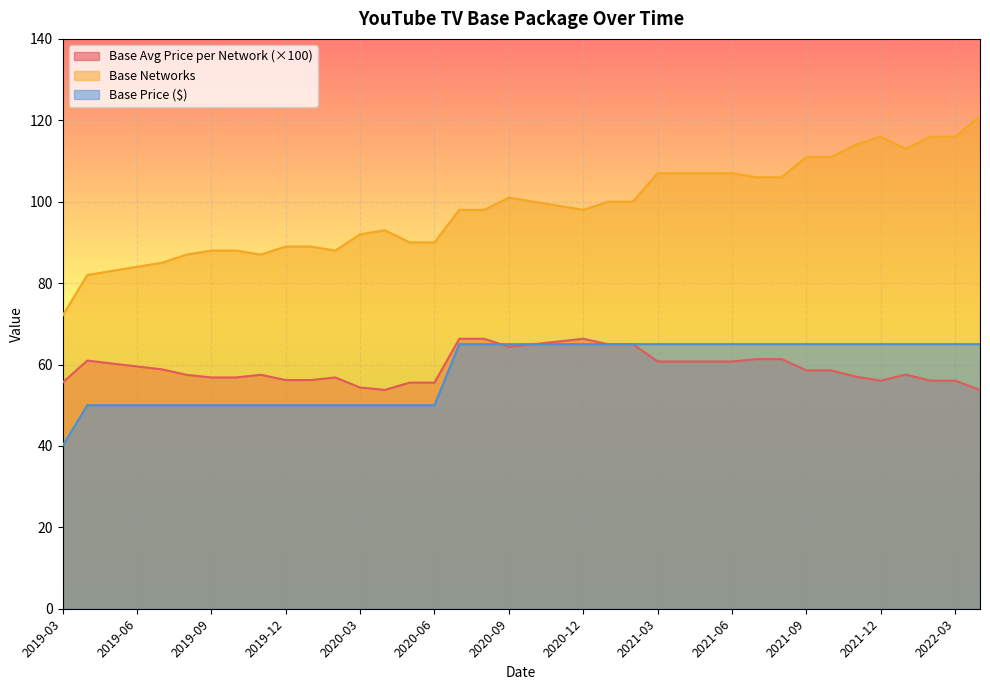

Which series has the largest range (max minus min)?

Base Networks